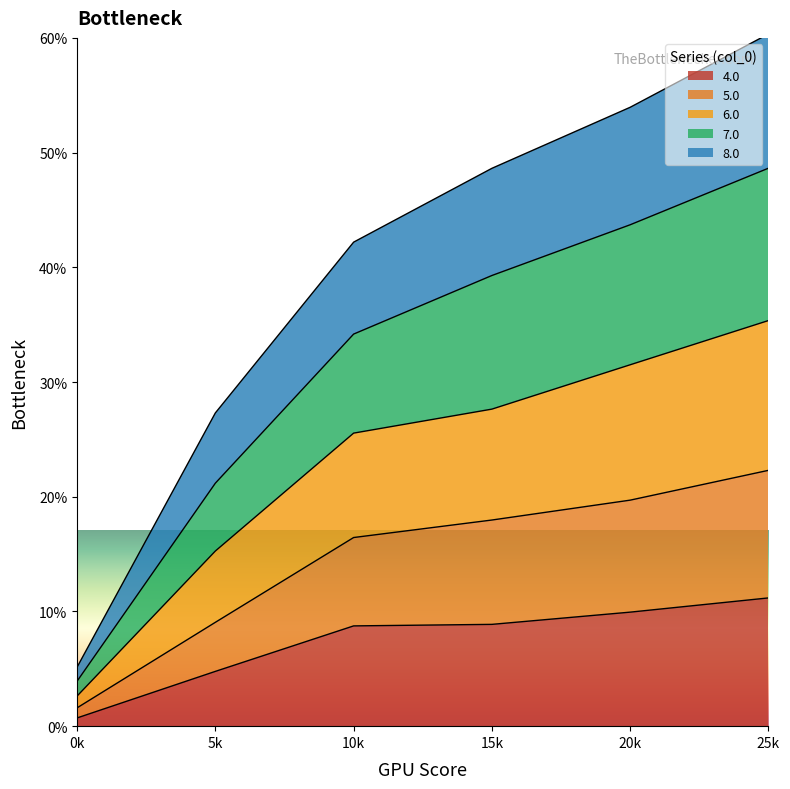

What is the total value across all series at 25k?

60.3